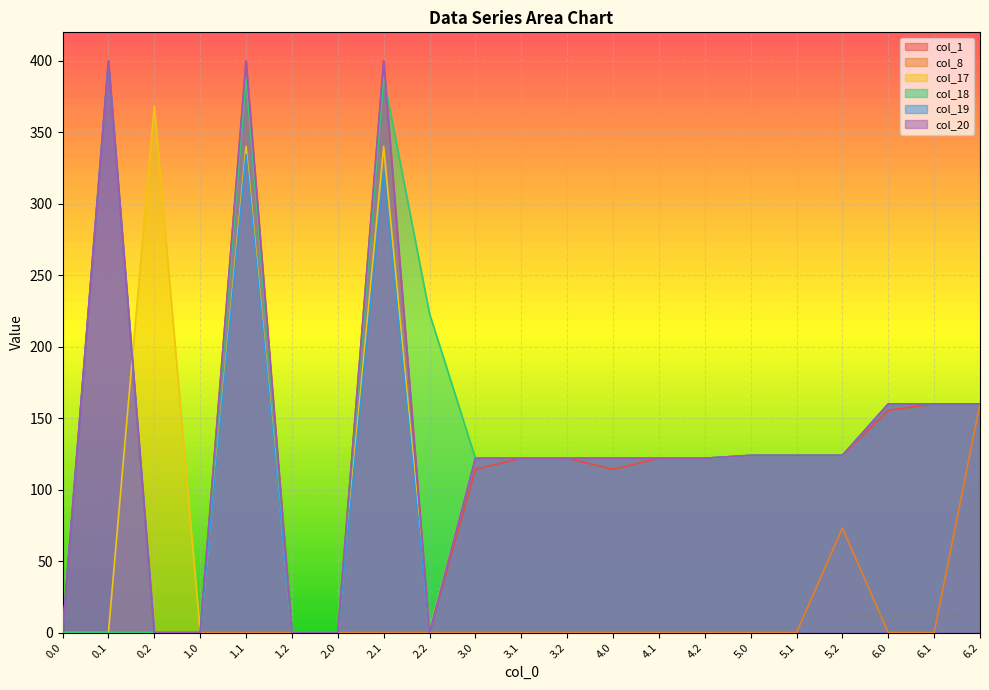

Between 0.1 and 6.1, which series saw the biggest shift?

col_1